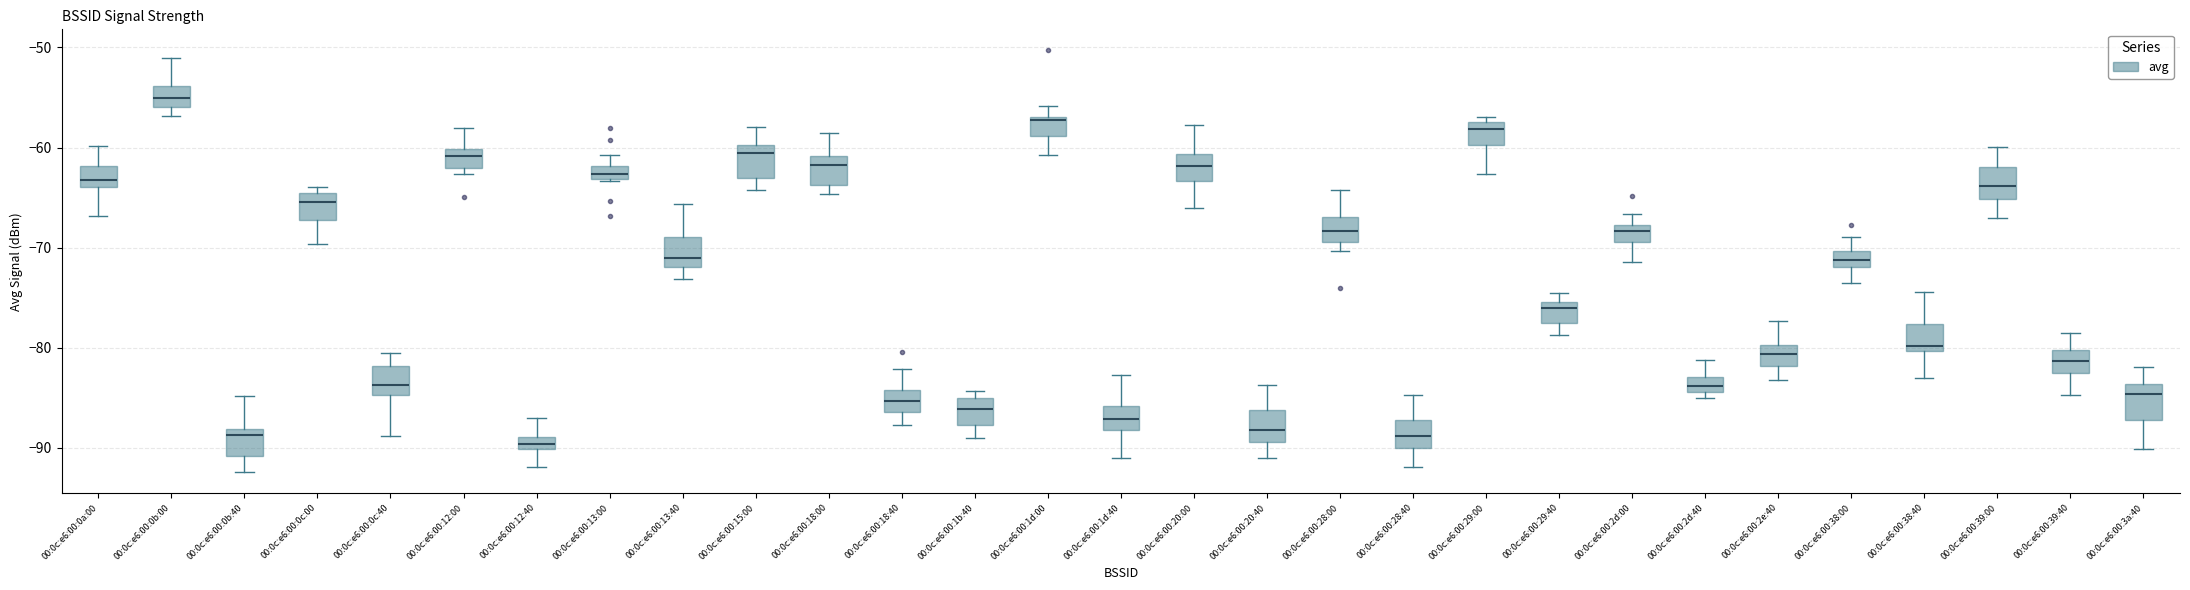

Which box has the highest median line?

00:0c:e6:00:0b:00